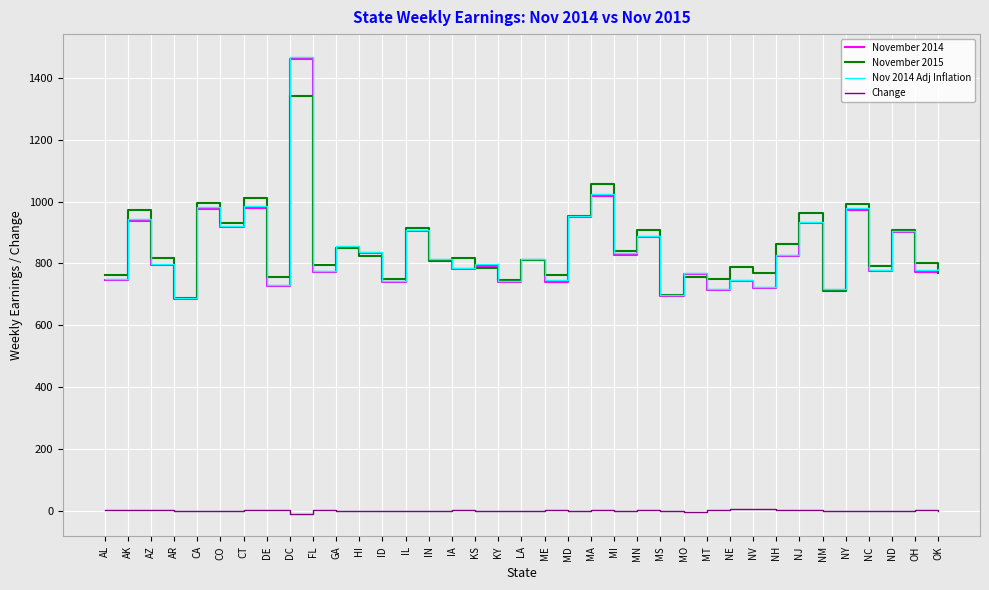

True or false: Nov 2014 Adj Inflation has a value of 1436.5 at MD.

False